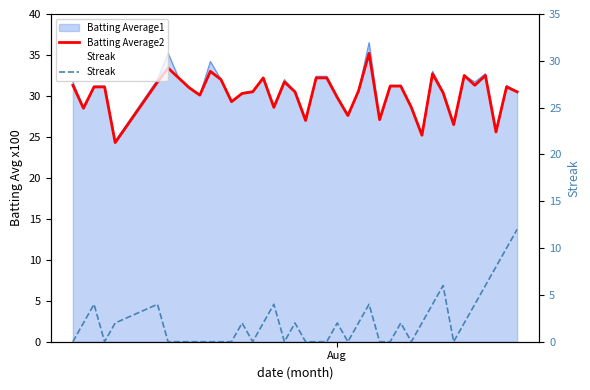

True or false: Streak and Batting Average2 cross at least once.

False